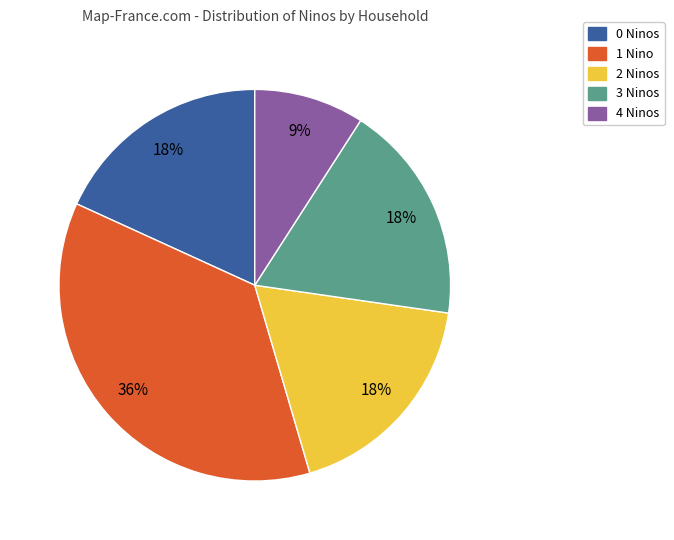

Is the sum of 2 Ninos and 3 Ninos greater than half?

No